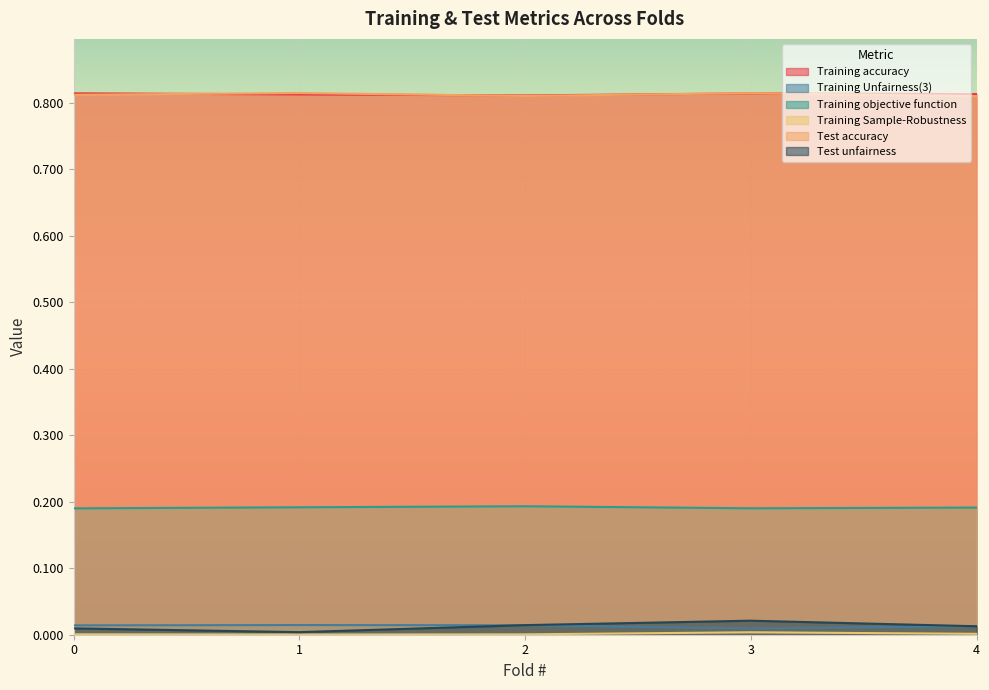

Which series changed the most between 0 and 1?

Test unfairness